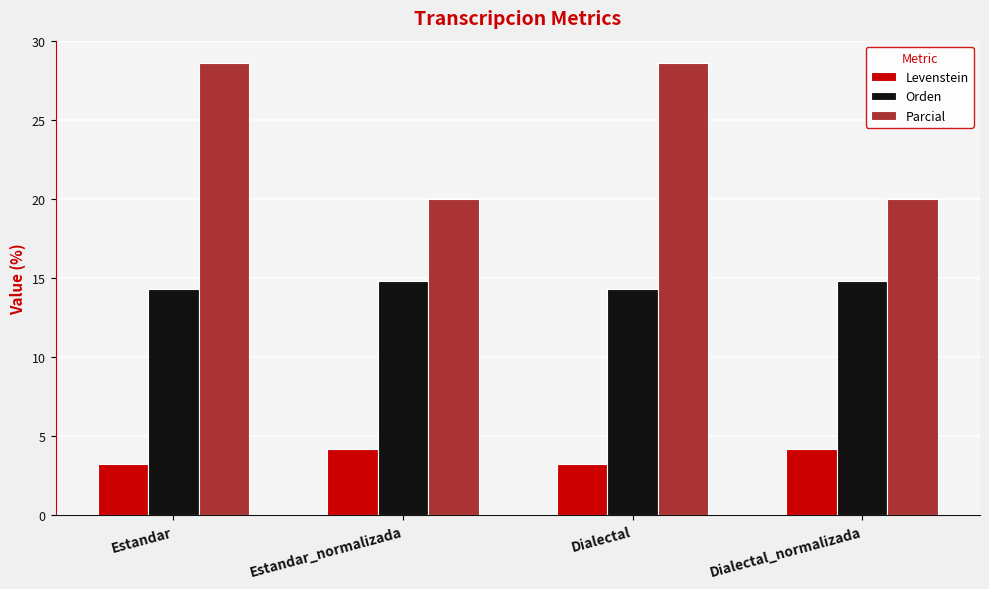

What are all the series names shown in the legend?

Levenstein, Orden, Parcial